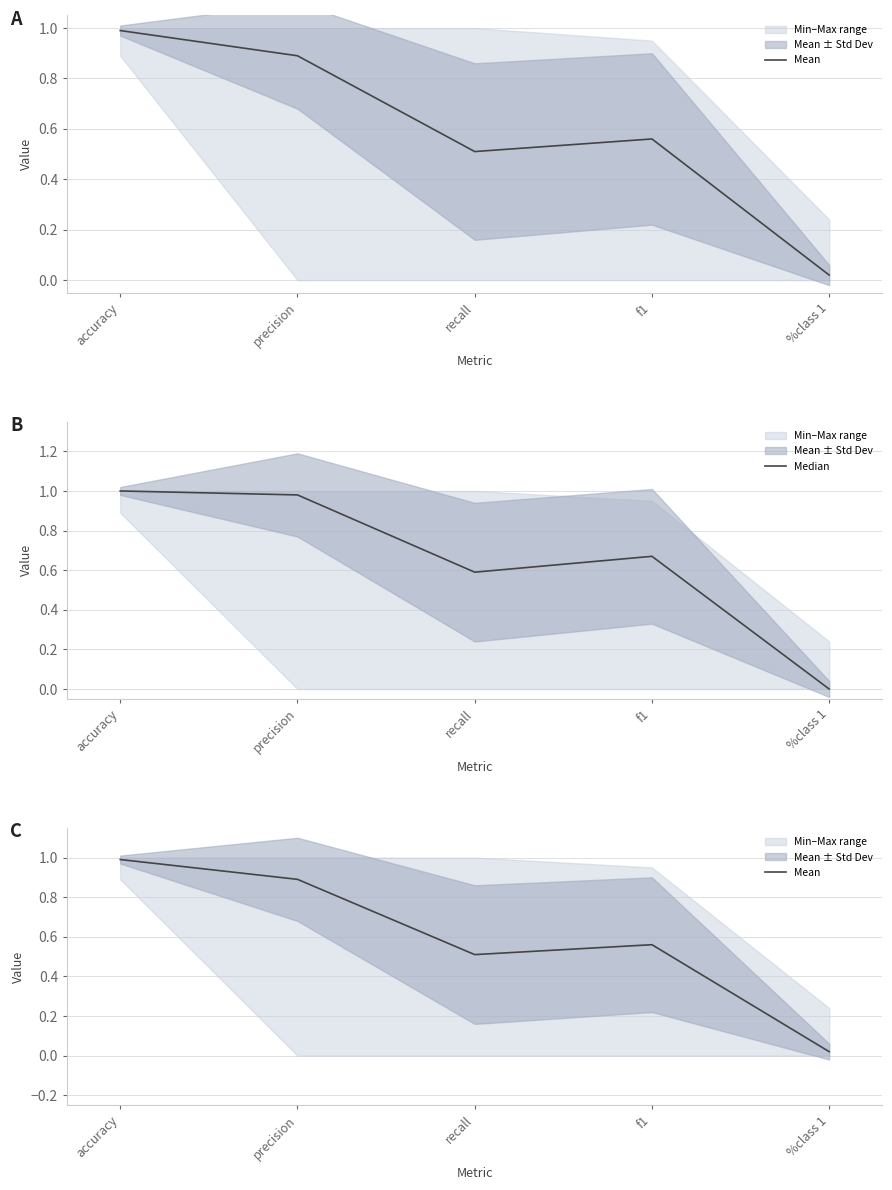

Which category has the lowest value in the Median series?

%class 1